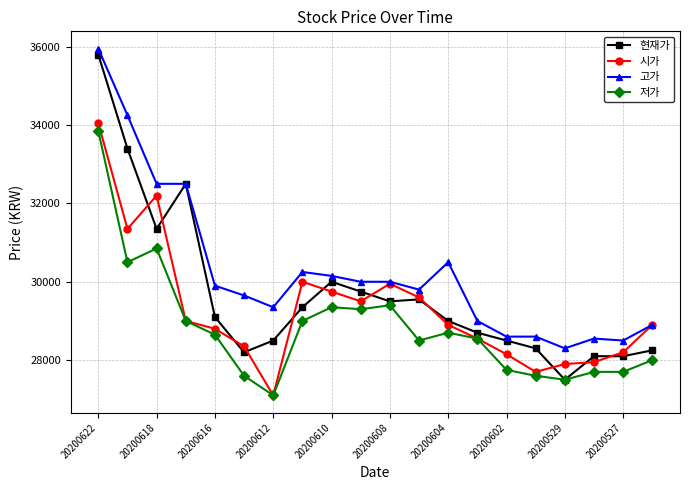

At how many categories does at least one series exceed 29947?

9